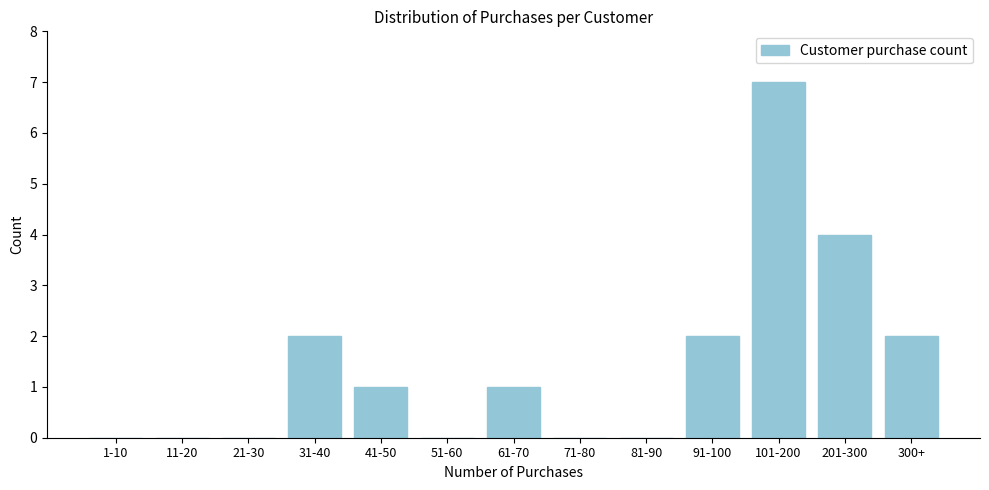

What is the sum of all values?

19